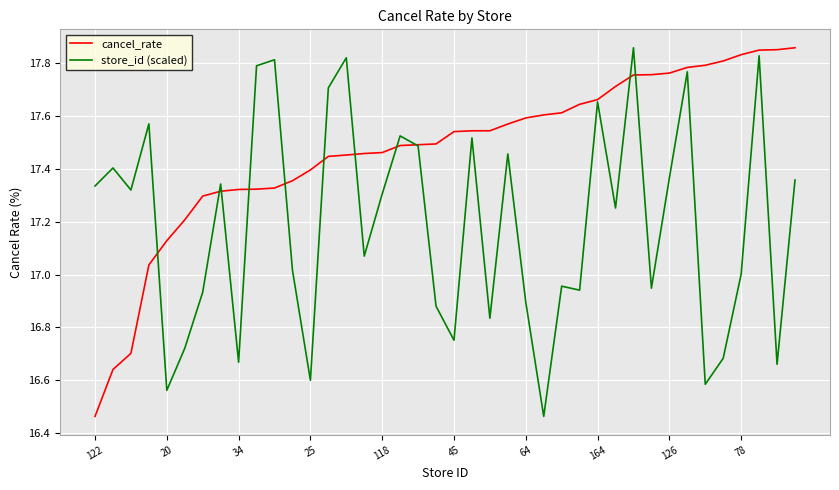

Which series has the largest total across all categories?

cancel_rate